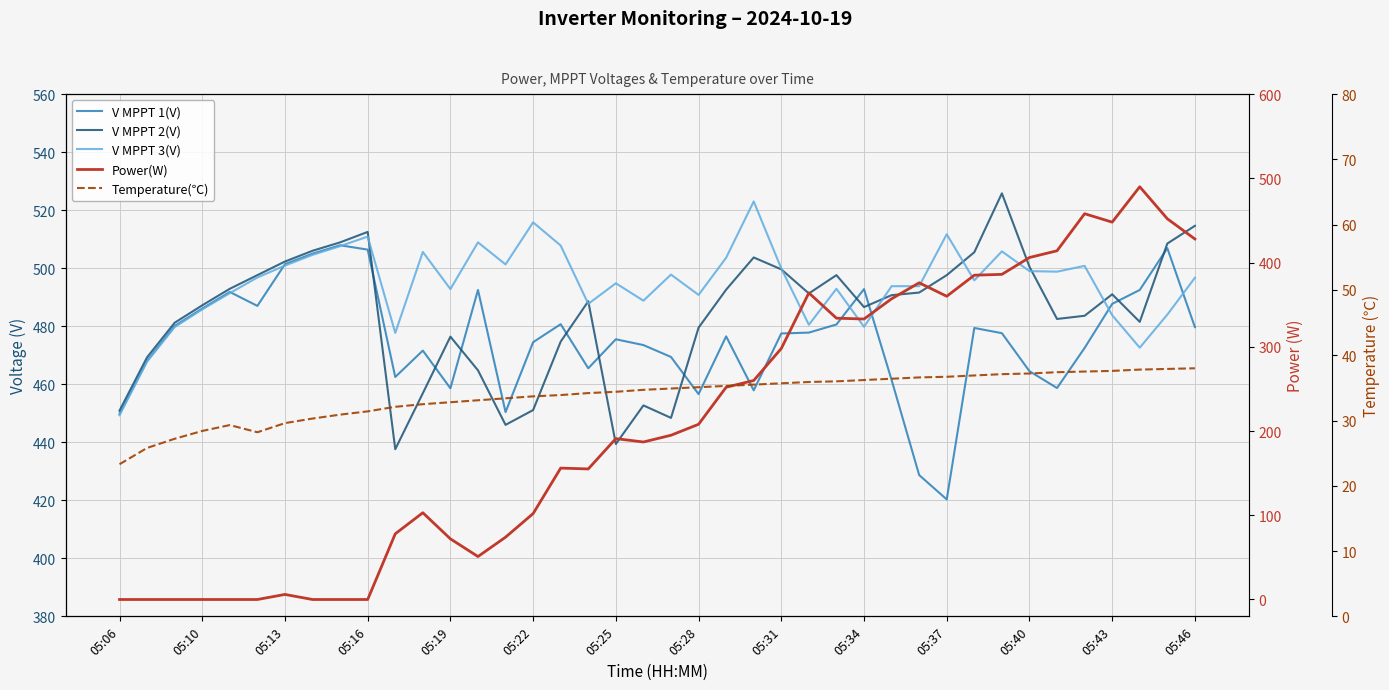

What is the maximum value for V MPPT 1(V)?

507.9